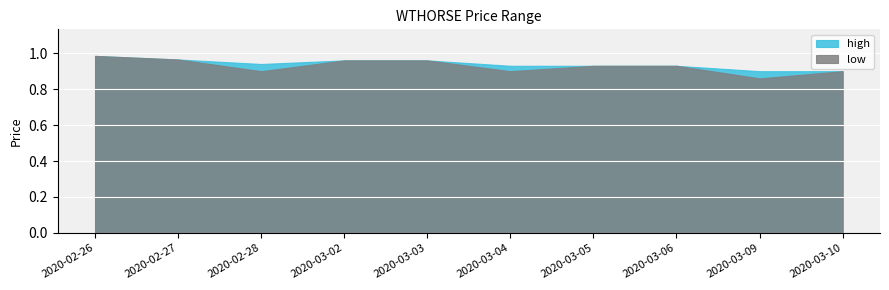

List the series in order of their peak value, lowest first.

high, low